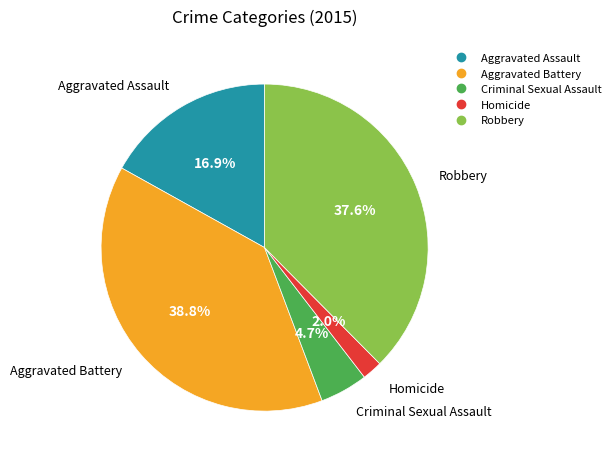

Rank the categories by value from lowest to highest.

Homicide, Criminal Sexual Assault, Aggravated Assault, Robbery, Aggravated Battery